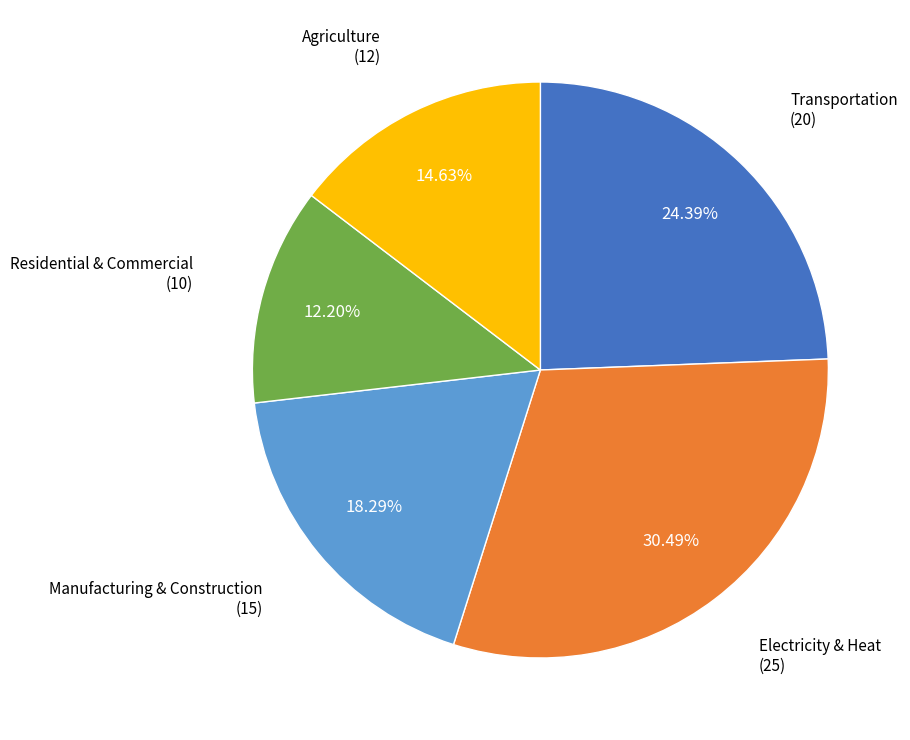

Is it true that Transportation is 17% of the pie?

False